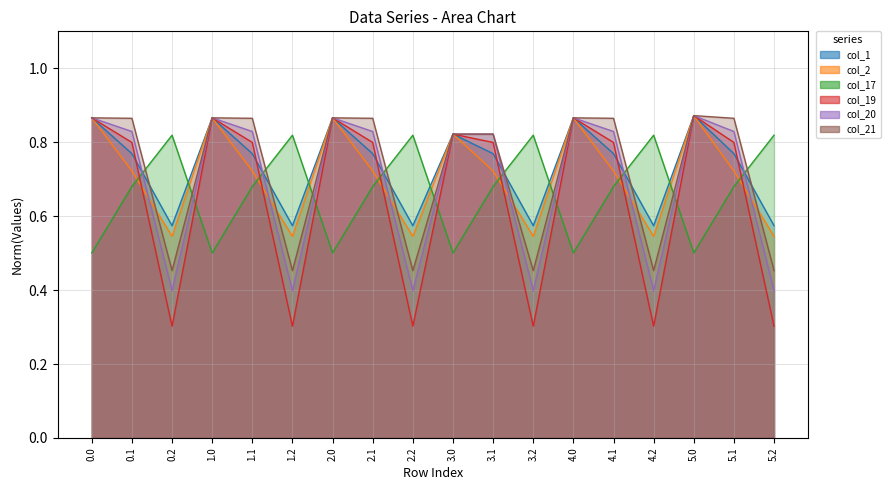

Reading right to left, what are all the values shown in this chart?

col_1: 5.2=0.6	5.1=0.8	5.0=0.9	4.2=0.6	4.1=0.8	4.0=0.9	3.2=0.6	3.1=0.8	3.0=0.8	2.2=0.6	2.1=0.8	2.0=0.9	1.2=0.6	1.1=0.8	1.0=0.9	0.2=0.6	0.1=0.8	0.0=0.9
col_2: 5.2=0.5	5.1=0.7	5.0=0.9	4.2=0.5	4.1=0.7	4.0=0.9	3.2=0.5	3.1=0.7	3.0=0.8	2.2=0.5	2.1=0.7	2.0=0.9	1.2=0.5	1.1=0.7	1.0=0.9	0.2=0.5	0.1=0.7	0.0=0.9
col_17: 5.2=0.8	5.1=0.7	5.0=0.5	4.2=0.8	4.1=0.7	4.0=0.5	3.2=0.8	3.1=0.7	3.0=0.5	2.2=0.8	2.1=0.7	2.0=0.5	1.2=0.8	1.1=0.7	1.0=0.5	0.2=0.8	0.1=0.7	0.0=0.5
col_19: 5.2=0.3	5.1=0.8	5.0=0.9	4.2=0.3	4.1=0.8	4.0=0.9	3.2=0.3	3.1=0.8	3.0=0.8	2.2=0.3	2.1=0.8	2.0=0.9	1.2=0.3	1.1=0.8	1.0=0.9	0.2=0.3	0.1=0.8	0.0=0.9
col_20: 5.2=0.4	5.1=0.8	5.0=0.9	4.2=0.4	4.1=0.8	4.0=0.9	3.2=0.4	3.1=0.8	3.0=0.8	2.2=0.4	2.1=0.8	2.0=0.9	1.2=0.4	1.1=0.8	1.0=0.9	0.2=0.4	0.1=0.8	0.0=0.9
col_21: 5.2=0.5	5.1=0.9	5.0=0.9	4.2=0.5	4.1=0.9	4.0=0.9	3.2=0.5	3.1=0.8	3.0=0.8	2.2=0.5	2.1=0.9	2.0=0.9	1.2=0.5	1.1=0.9	1.0=0.9	0.2=0.5	0.1=0.9	0.0=0.9